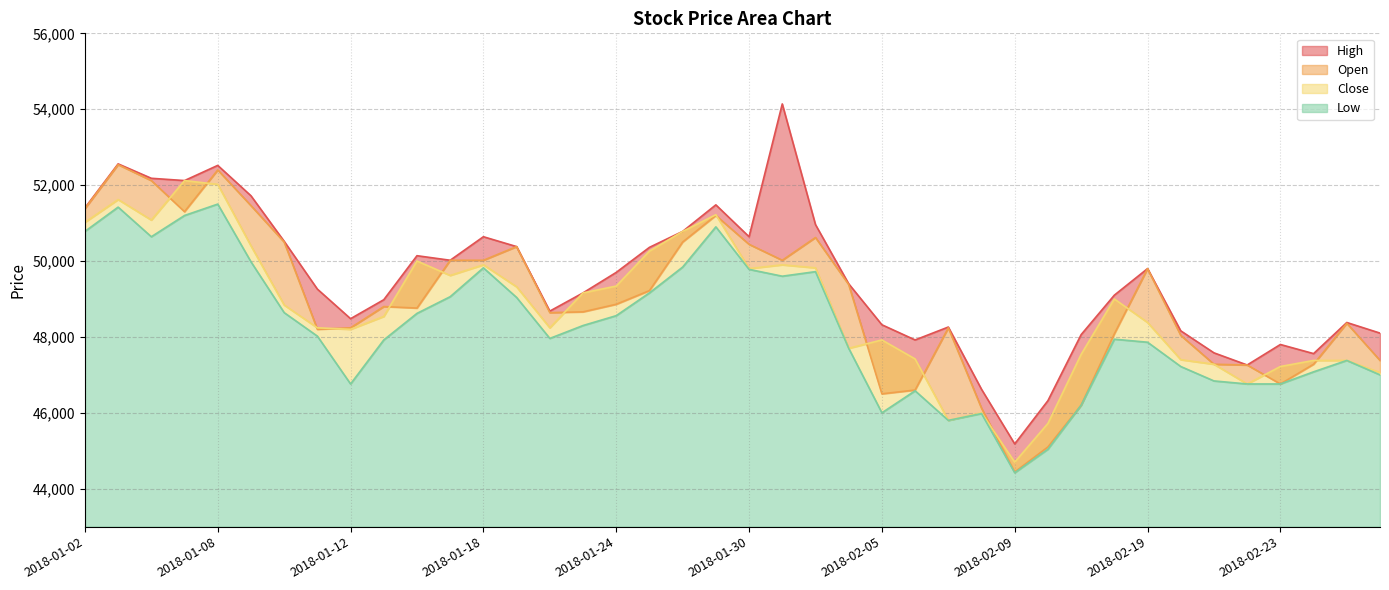

What is the greatest value displayed?

54140